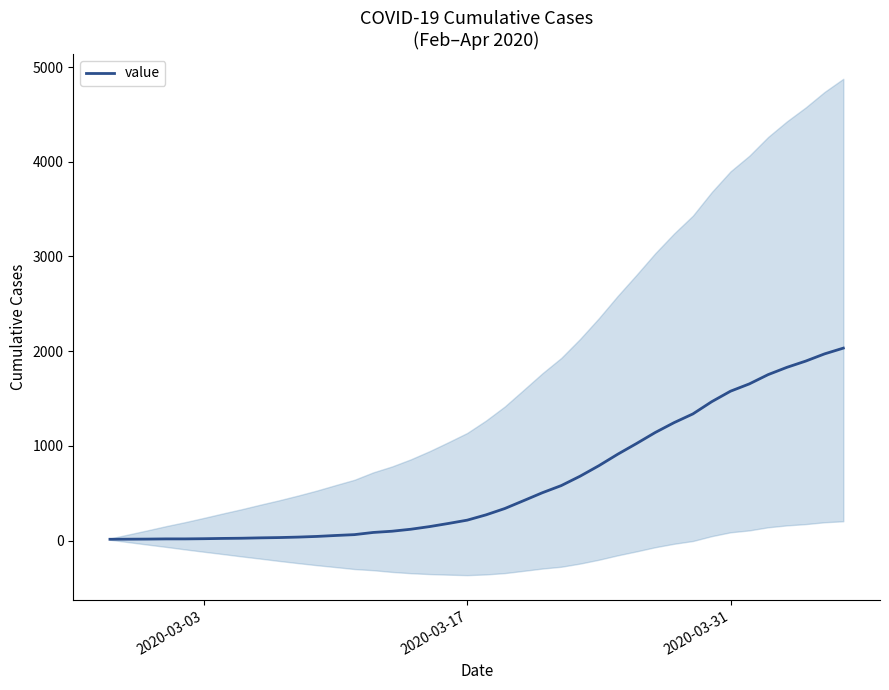

Count the number of data series in this chart.

1